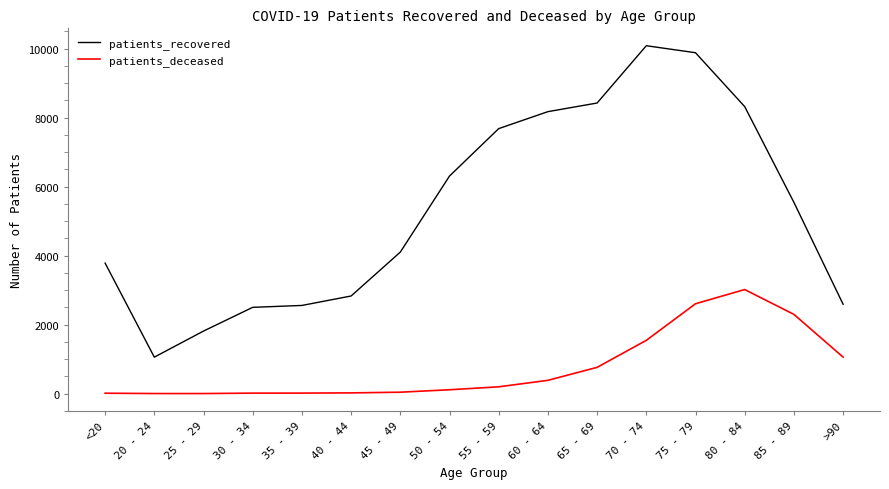

Between 45 - 49 and 65 - 69, which series saw the biggest shift?

patients_recovered